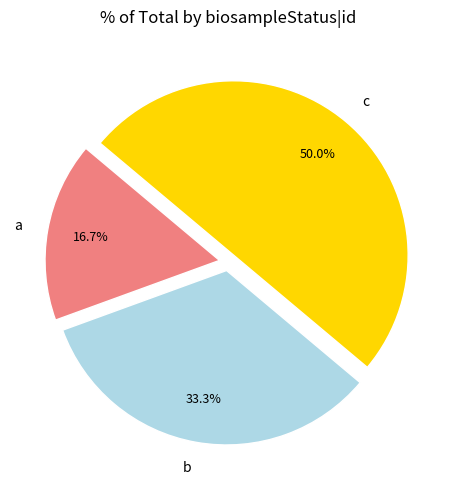

Approximately how many times larger is the value at a compared to c?

0.3